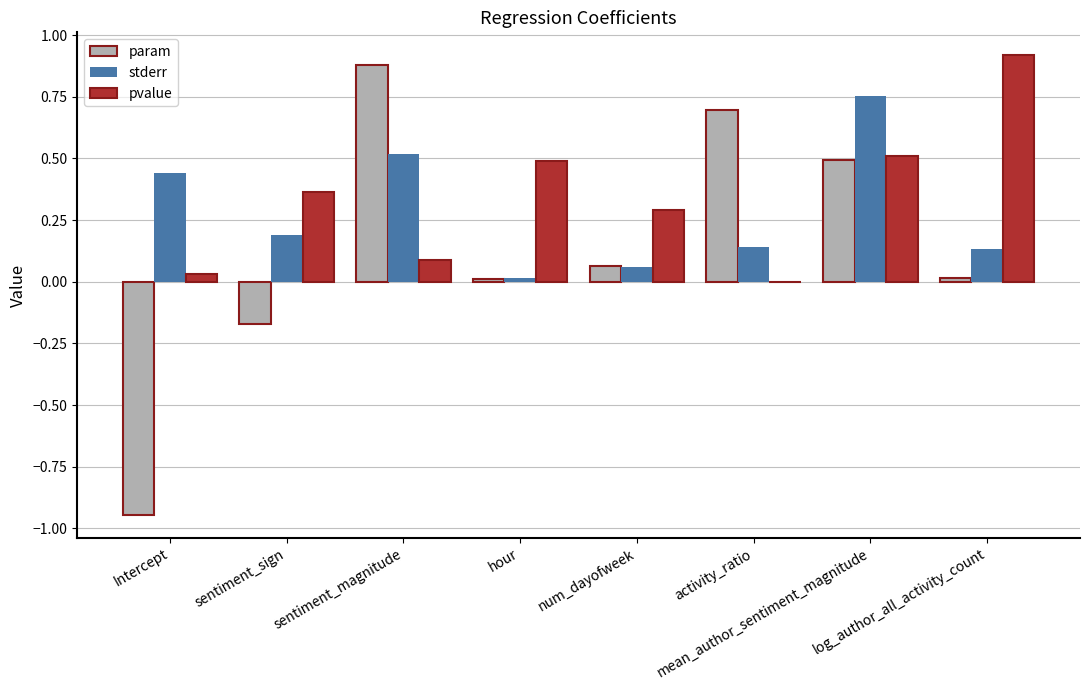

What is the sum of all param values?

1.0